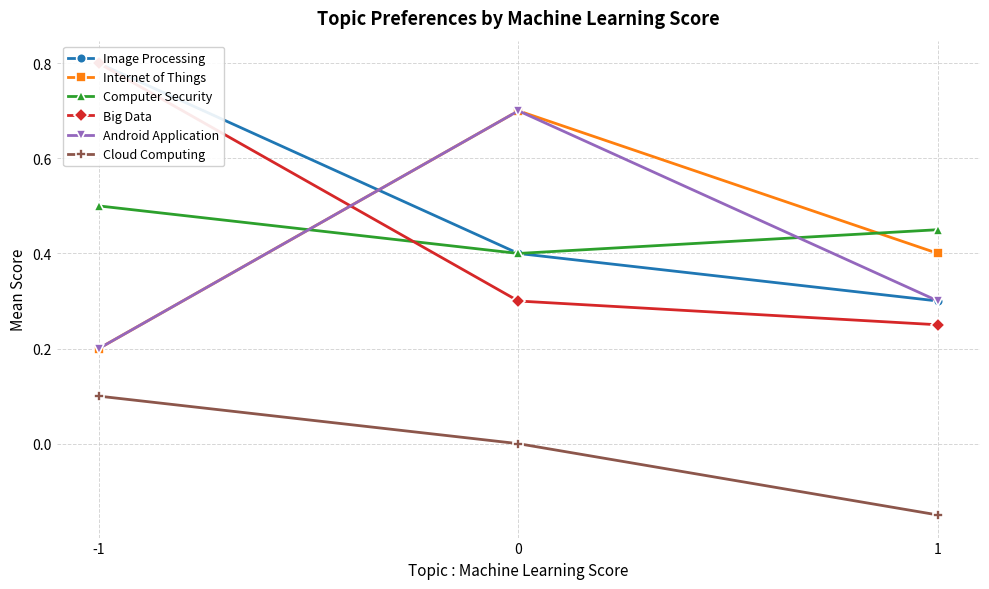

Is it true that Cloud Computing equals 0.1 at -1?

True